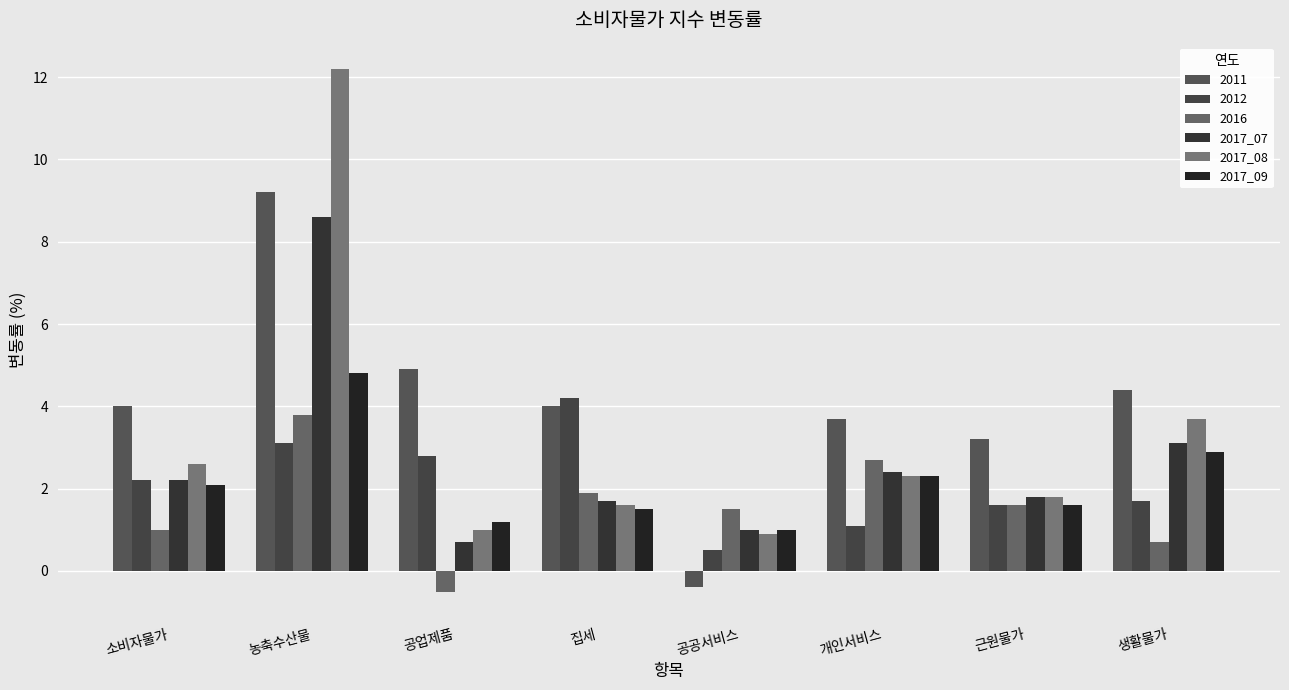

Which category has the lowest value in the 2017_07 series?

공업제품